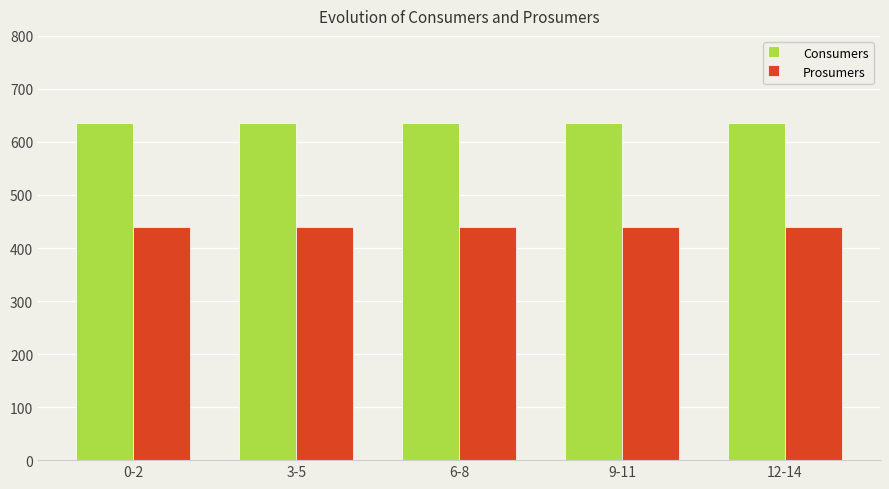

List the series in order of their peak value, lowest first.

Prosumers, Consumers